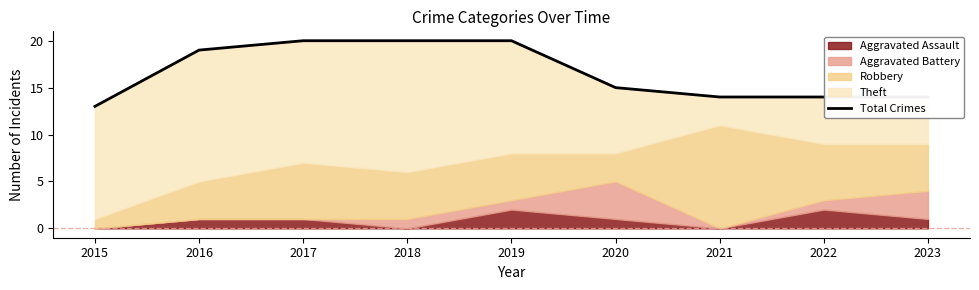

How many data points are less than 15?

4